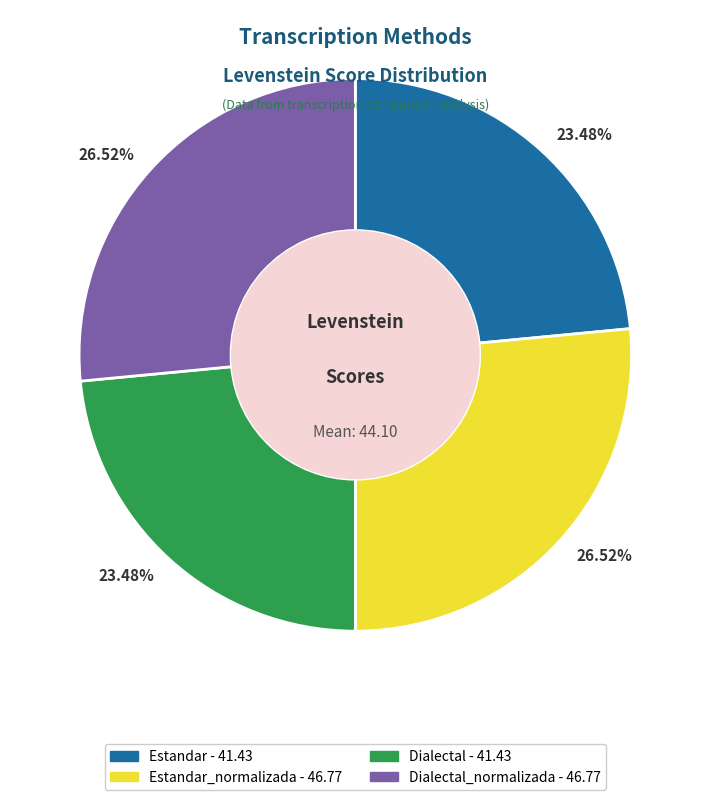

Does any single category account for the majority?

No